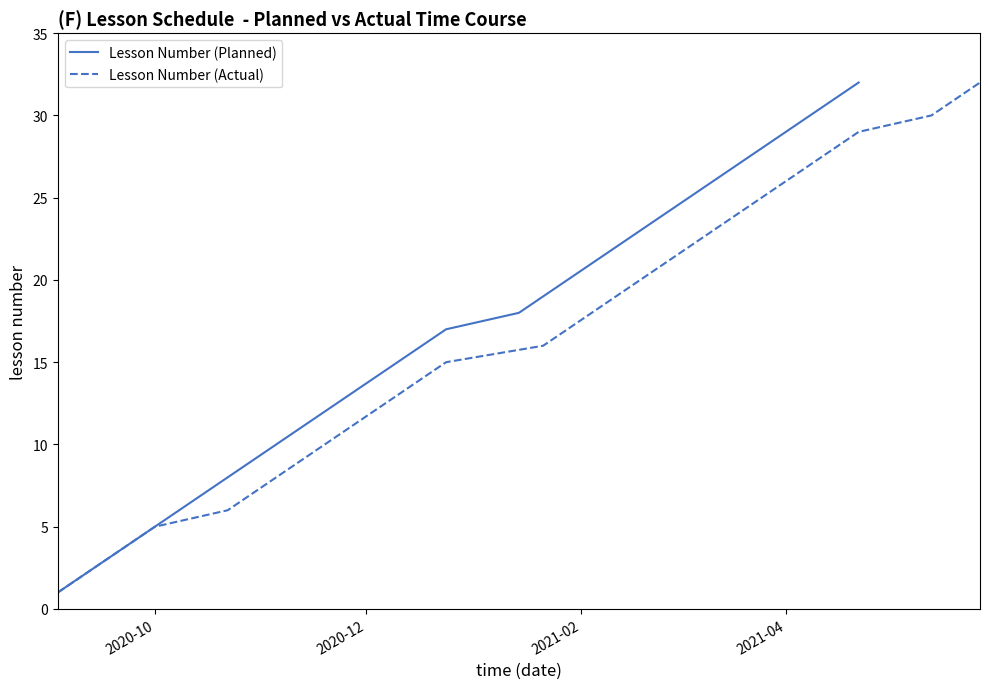

Does the chart display data point markers on the line(s)?

No